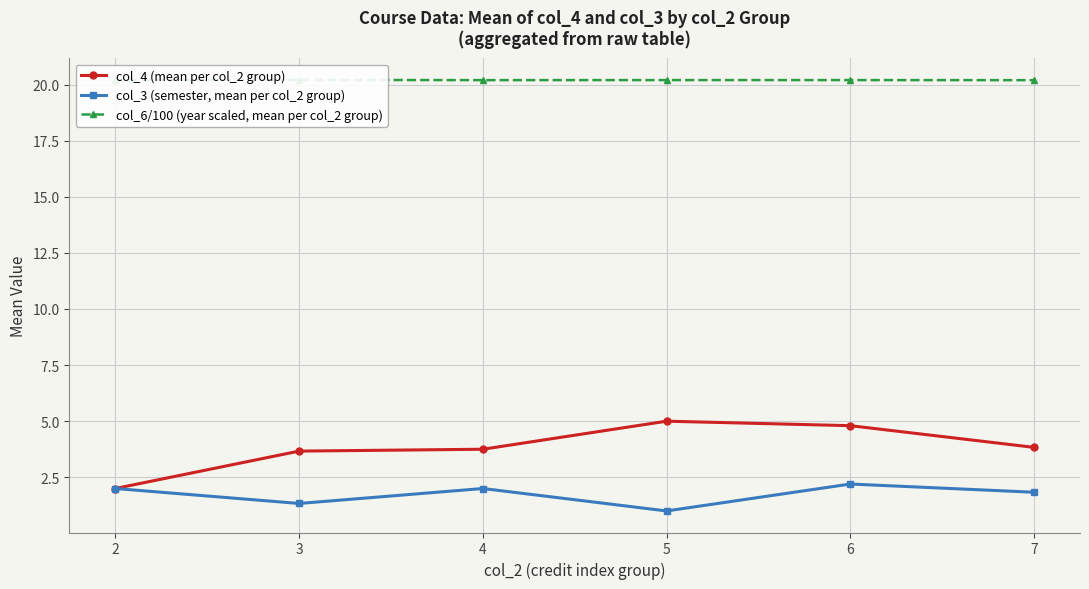

What is the sum of the col_3 (semester, mean per col_2 group) values at 2 and 6?

4.2